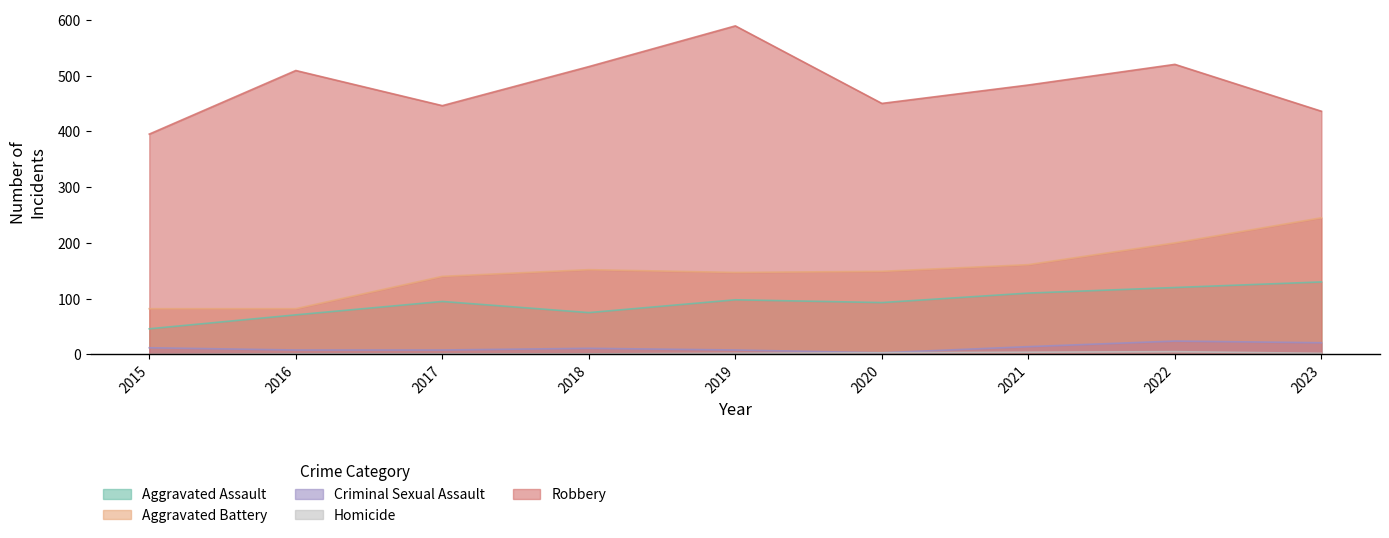

What is the difference between the highest and lowest values at 2019?

587